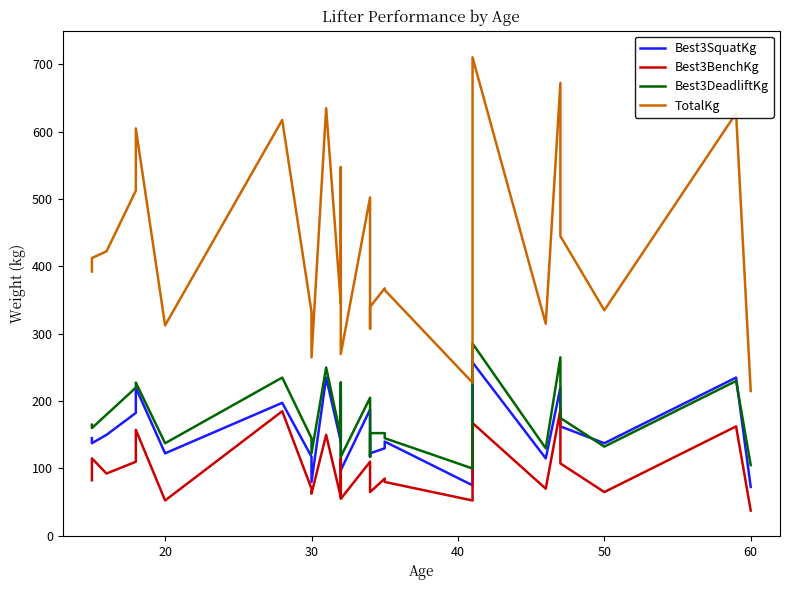

True or false: Best3BenchKg and Best3SquatKg cross at least once.

False